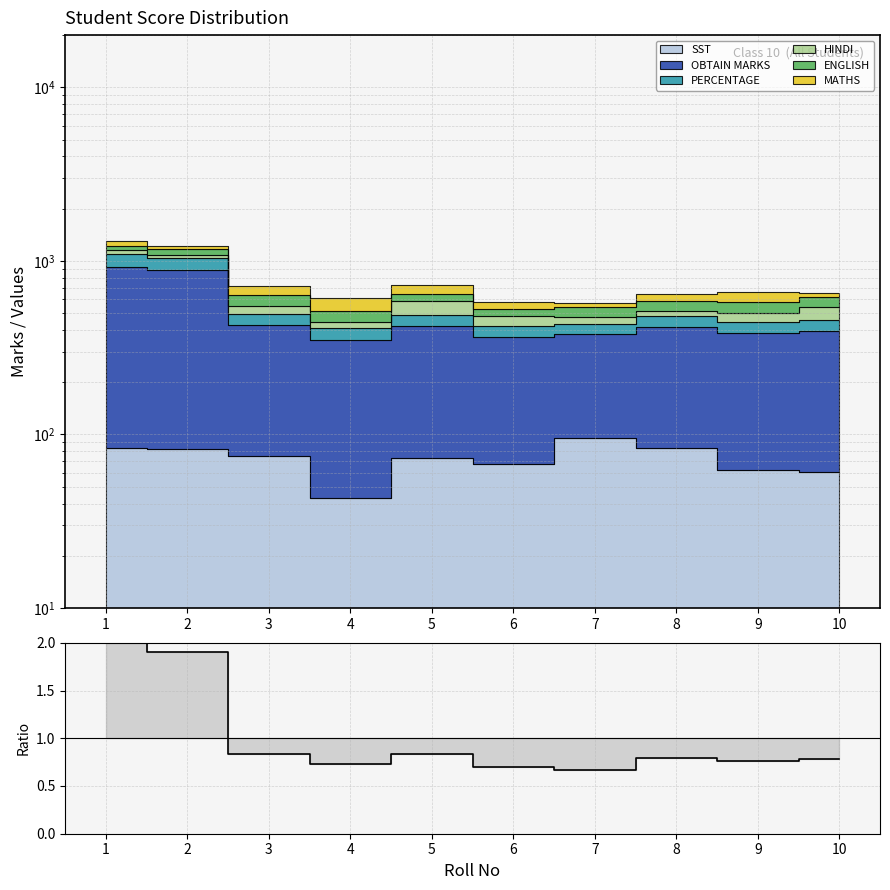

What is the value of the 4th point from the left?

0.7